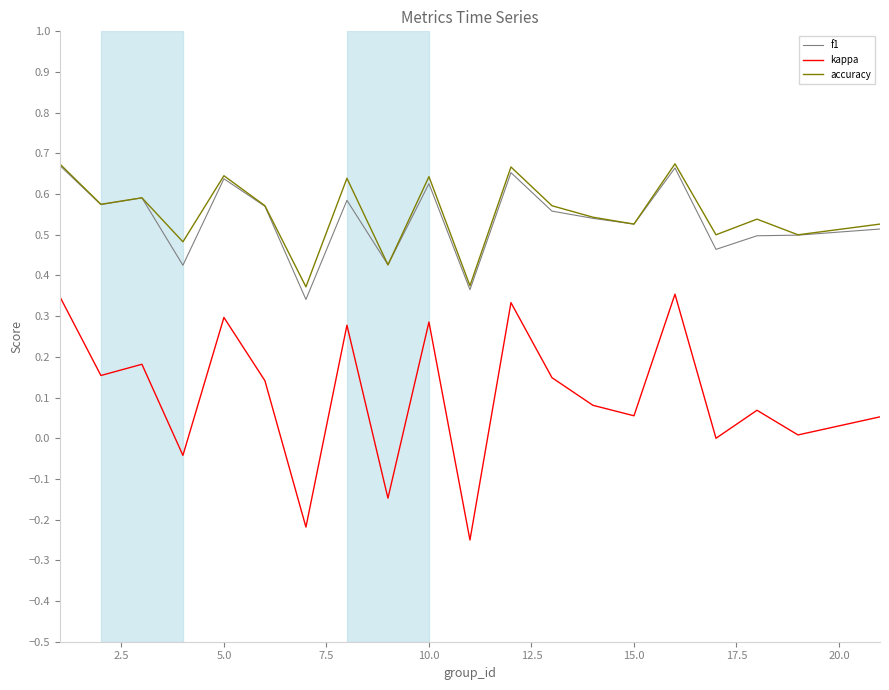

True or false: kappa and f1 intersect in this chart.

False